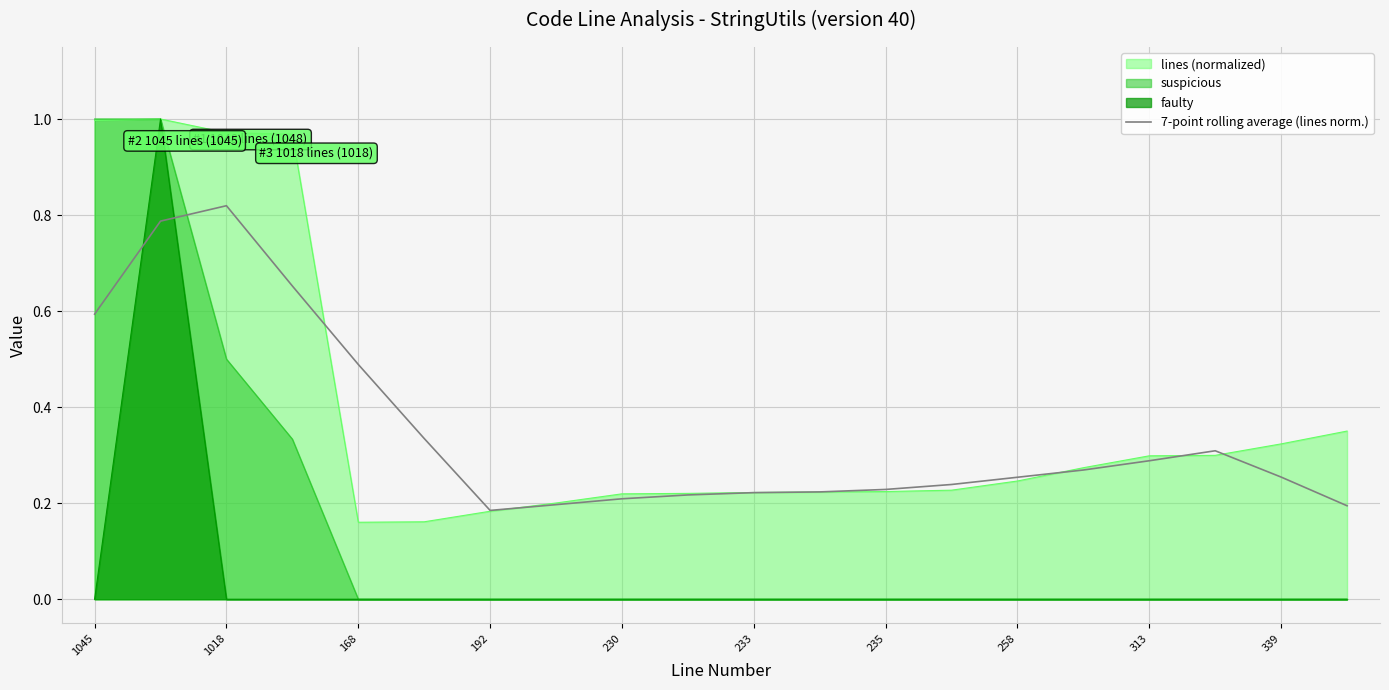

What is the maximum value for suspicious?

1.0